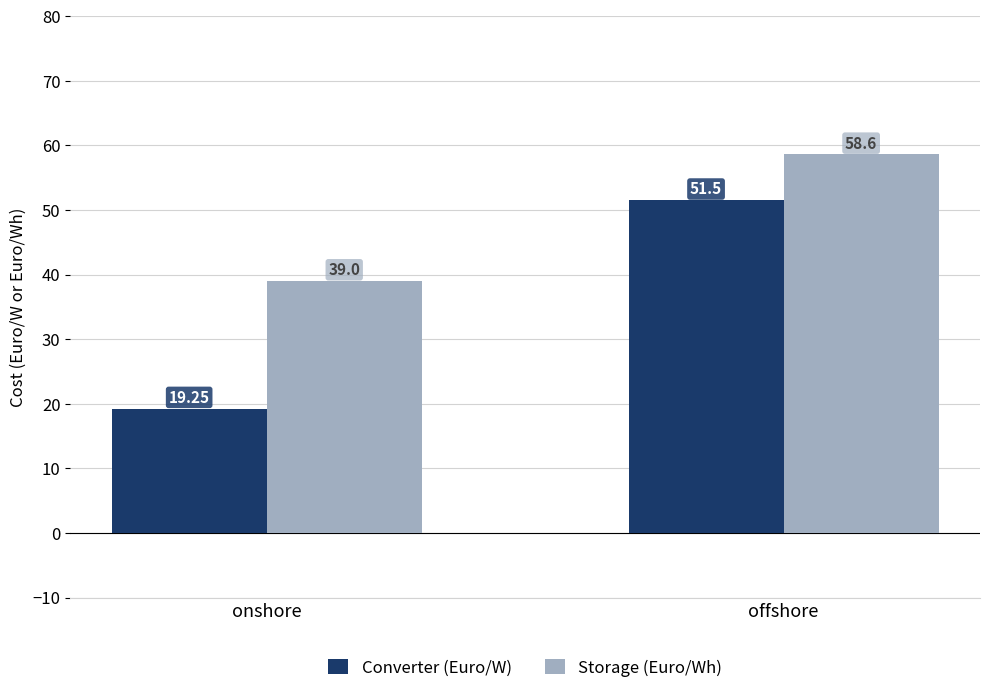

At which label is Storage (Euro/Wh) closest to 48?

onshore